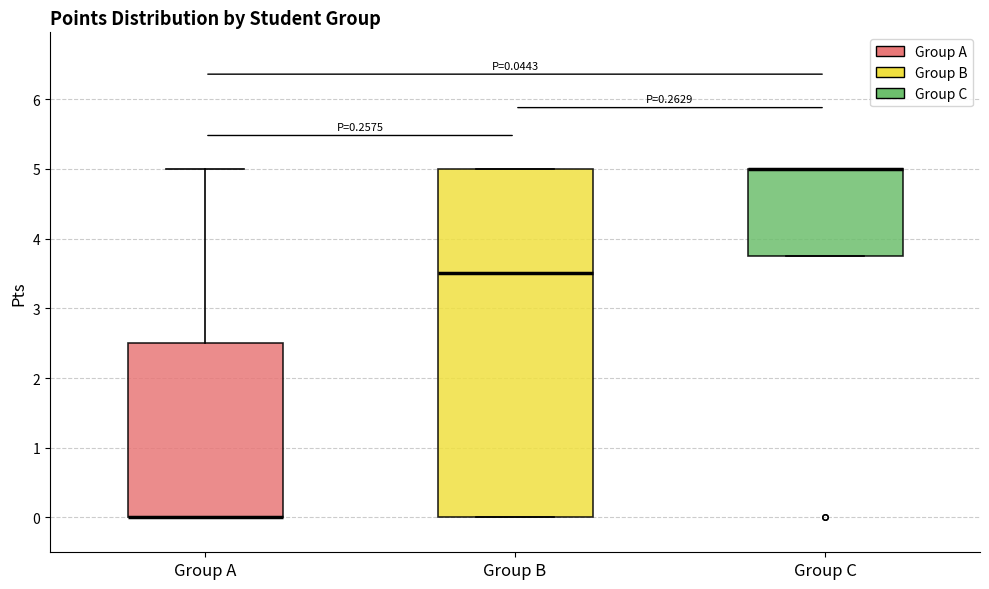

Which box is the tallest, from its lower edge to its upper edge?

Group B